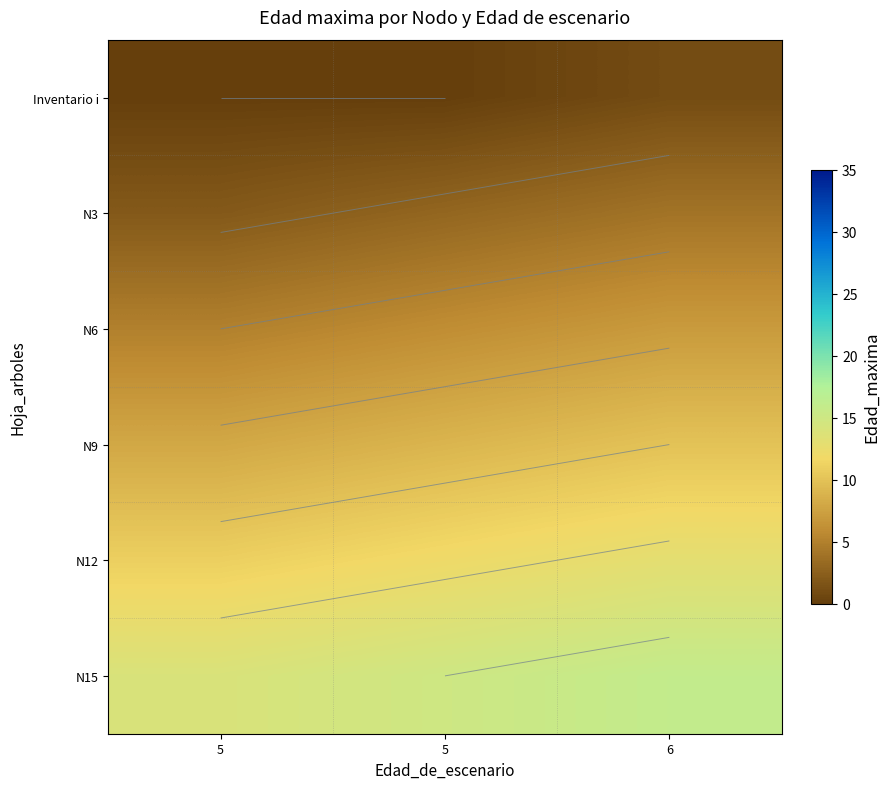

What is the sum of the N15 values at 5 and 5?

29